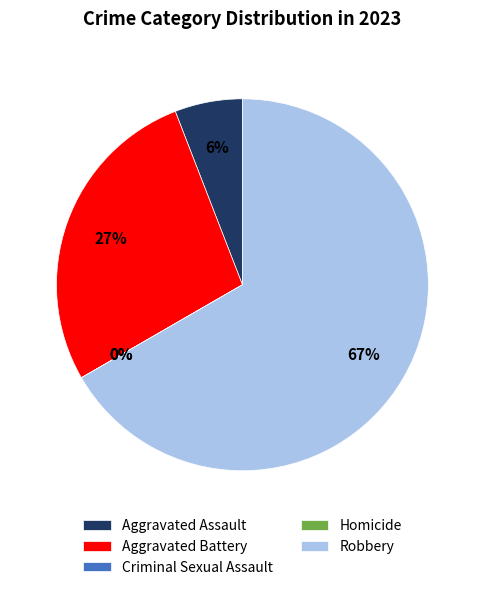

True or false: Homicide accounts for 8% of the total.

False